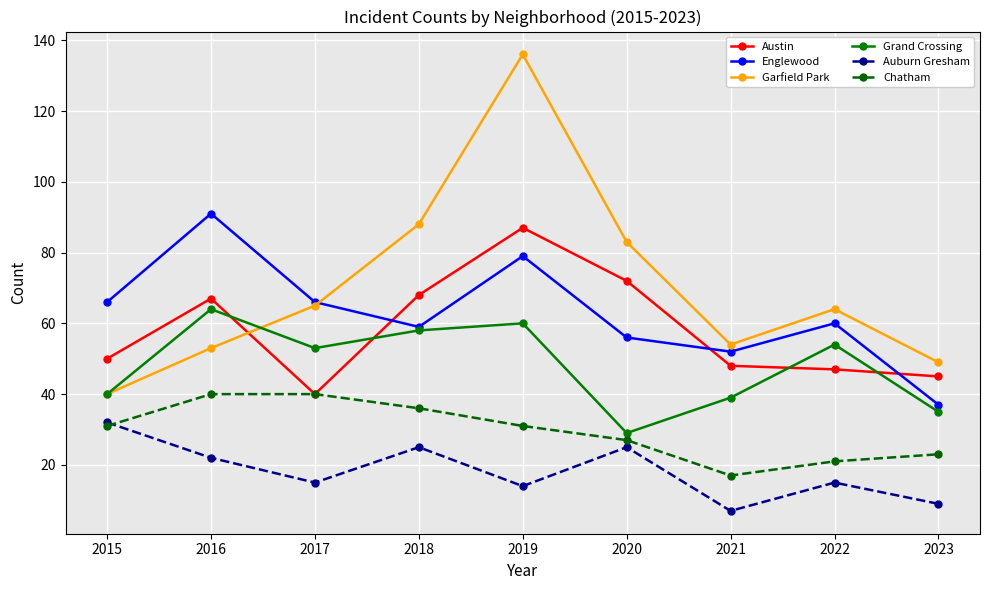

Which series has the largest total across all categories?

Garfield Park